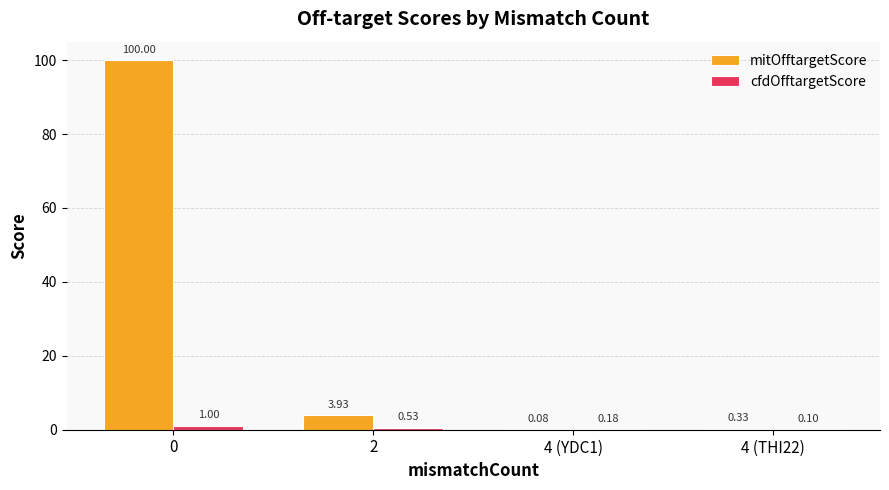

Which series changed the most between 4 (YDC1) and 4 (THI22)?

mitOfftargetScore